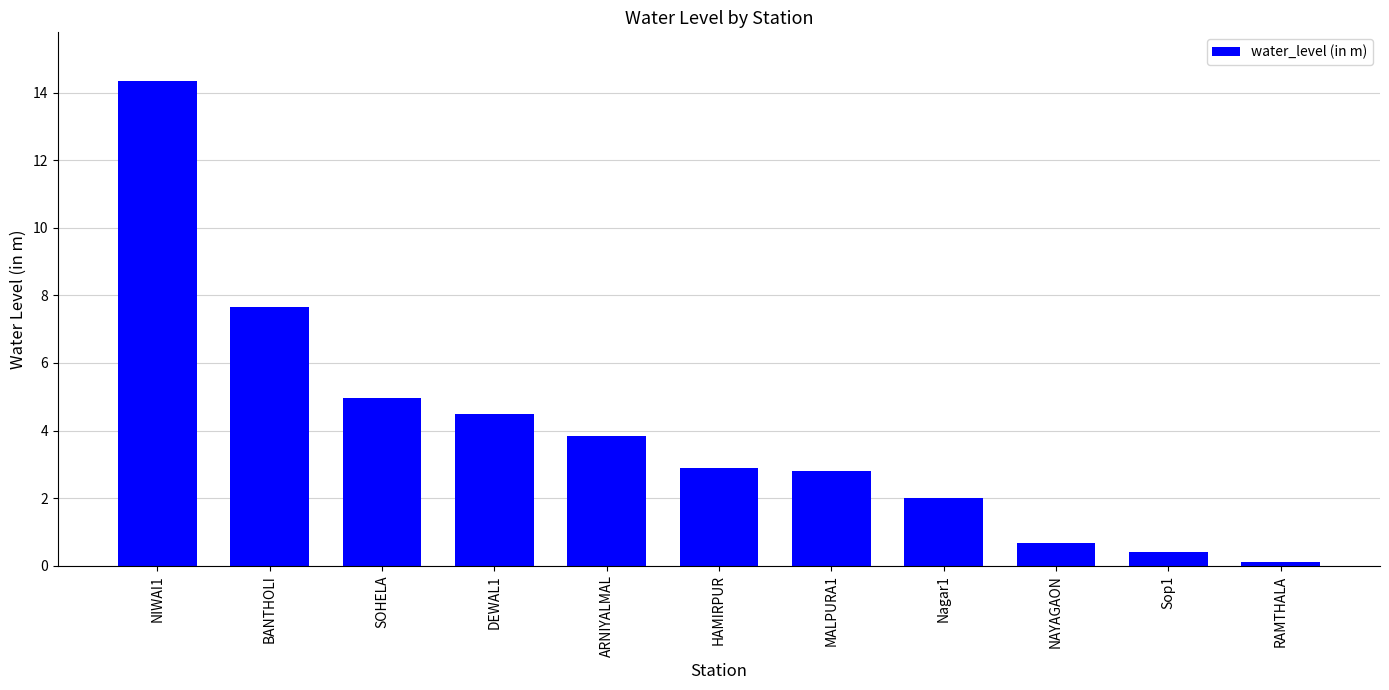

Approximately how many times larger is the value at NAYAGAON compared to DEWAL1?

0.1